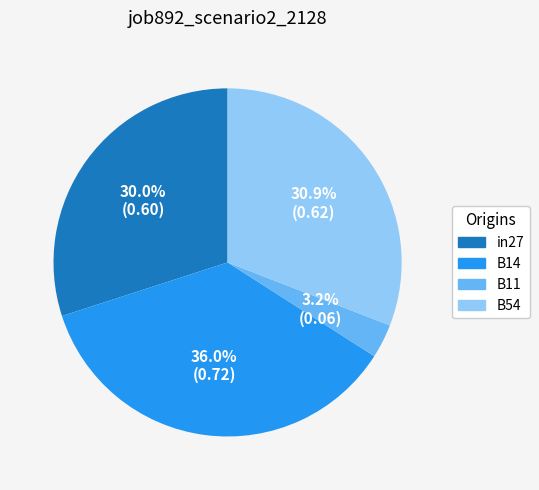

Count the number of slices in the pie.

4